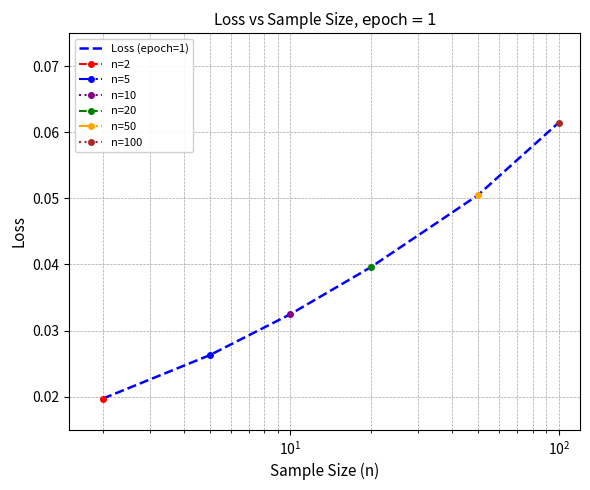

Reading left to right, list all the values displayed in this chart.

0.0	0.0	0.0	0.0	0.1	0.1